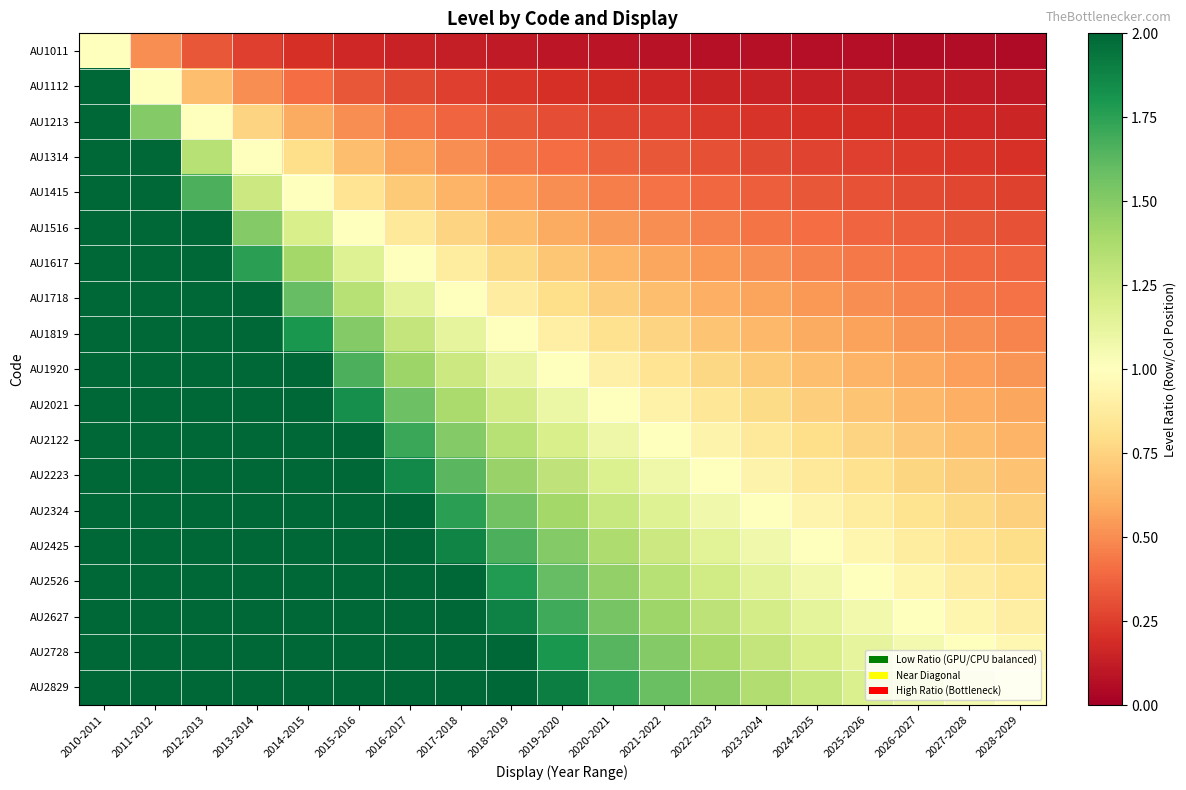

Rank the series at 2010-2011 from lowest to highest value.

AU1011, AU1112, AU1213, AU1314, AU1415, AU1516, AU1617, AU1718, AU1819, AU1920, AU2021, AU2122, AU2223, AU2324, AU2425, AU2526, AU2627, AU2728, AU2829